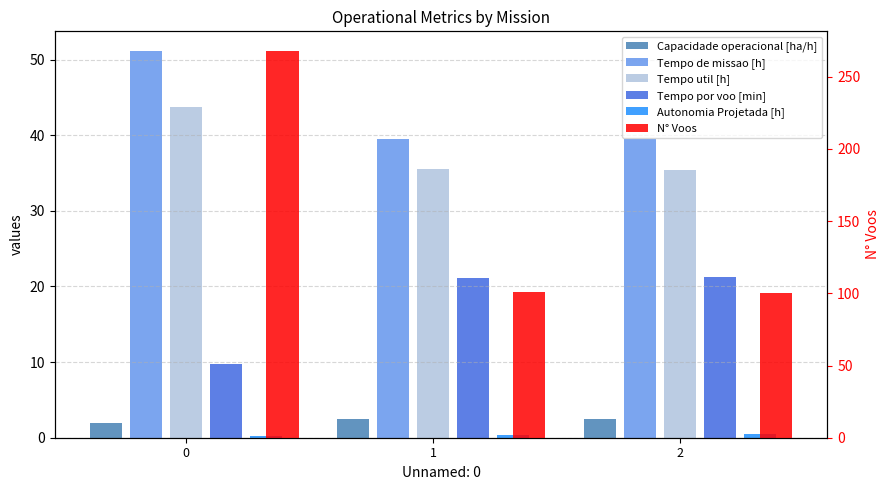

True or false: Autonomia Projetada [h] has a value of 0.5 at 1.

False